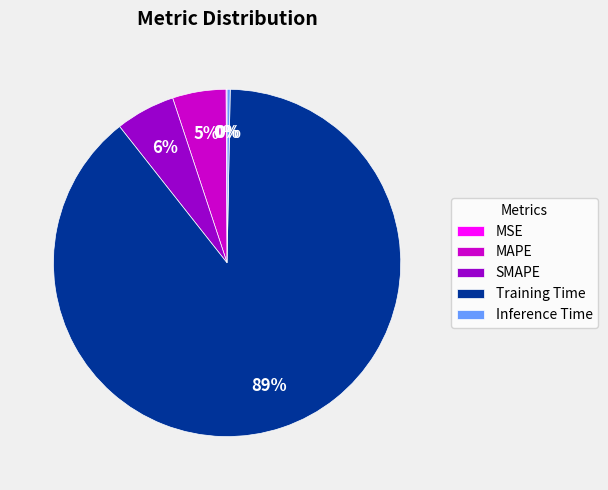

What is the largest slice in the pie chart?

Training Time